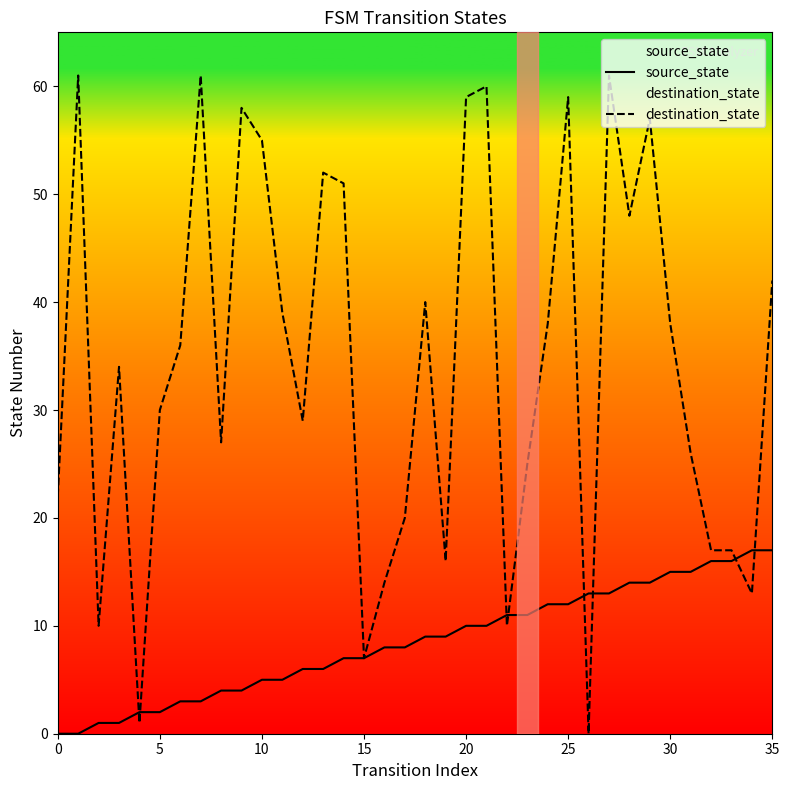

Rank the series by their average value, from highest to lowest.

destination_state, source_state